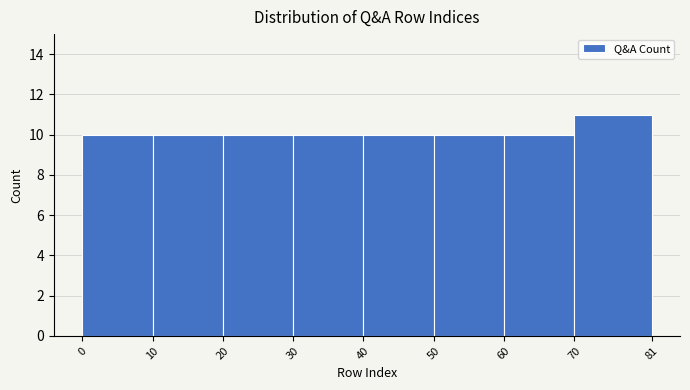

What is the height of the bar covering 50 to 60 on the x-axis? The values are not printed on the chart, so give them approximately, as read against the axis.

10